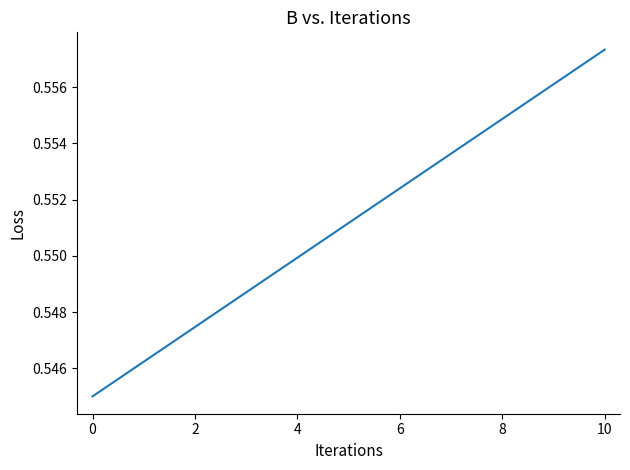

How many lines are shown in the chart?

1